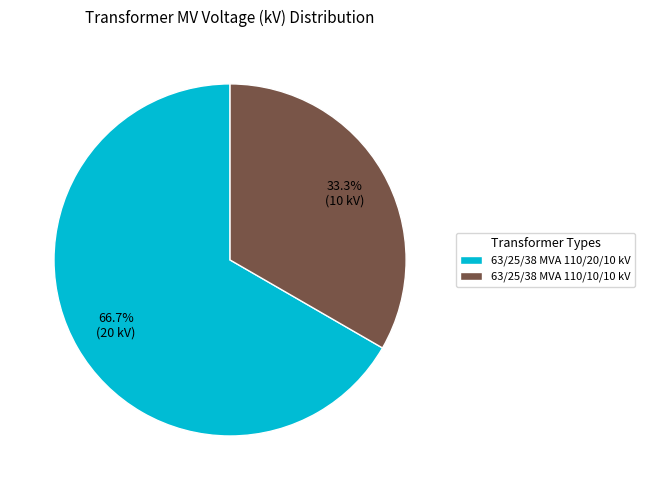

Which category has the biggest portion of the pie?

63/25/38 MVA 110/20/10 kV